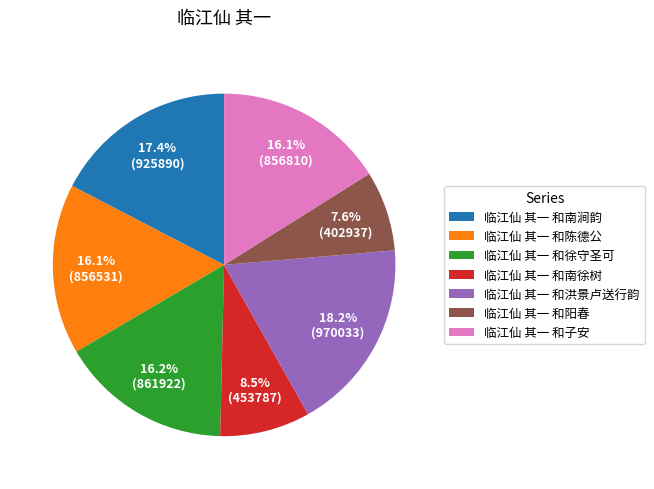

Is the sum of 临江仙 其一 和南徐树 and 临江仙 其一 和阳春 greater than half?

No